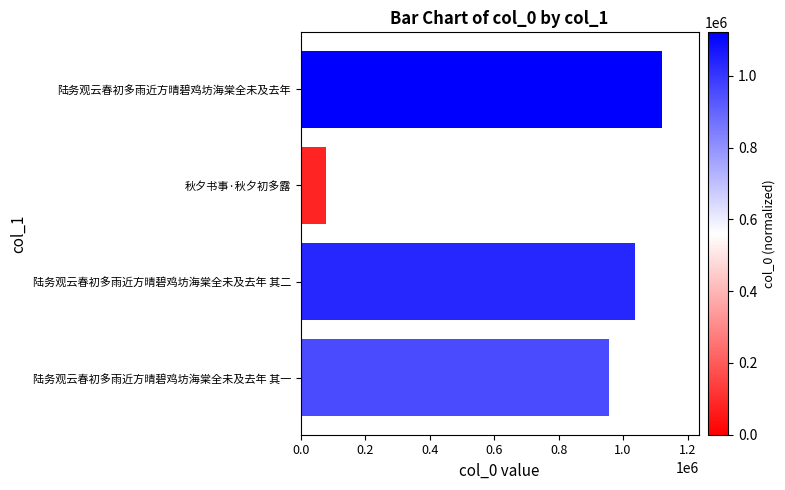

Which has a higher value, 陆务观云春初多雨近方晴碧鸡坊海棠全未及去年 or 秋夕书事·秋夕初多露?

陆务观云春初多雨近方晴碧鸡坊海棠全未及去年